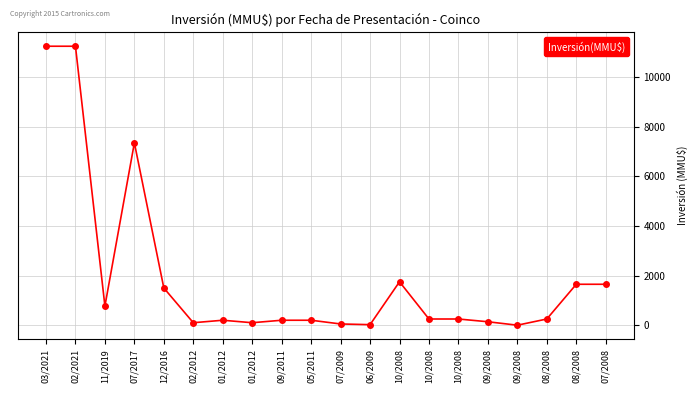

How many lines are shown in the chart?

1